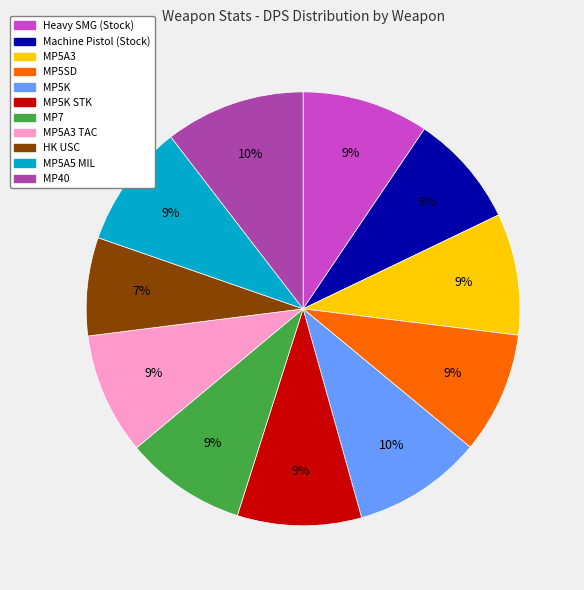

Is there a majority slice in this chart?

No